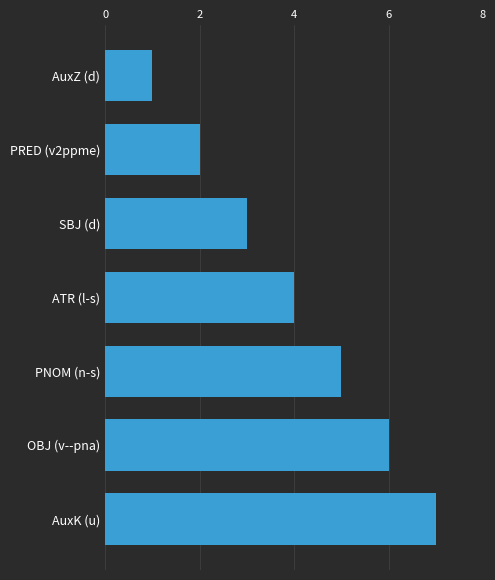

What value does the data have at AuxK (u)?

7